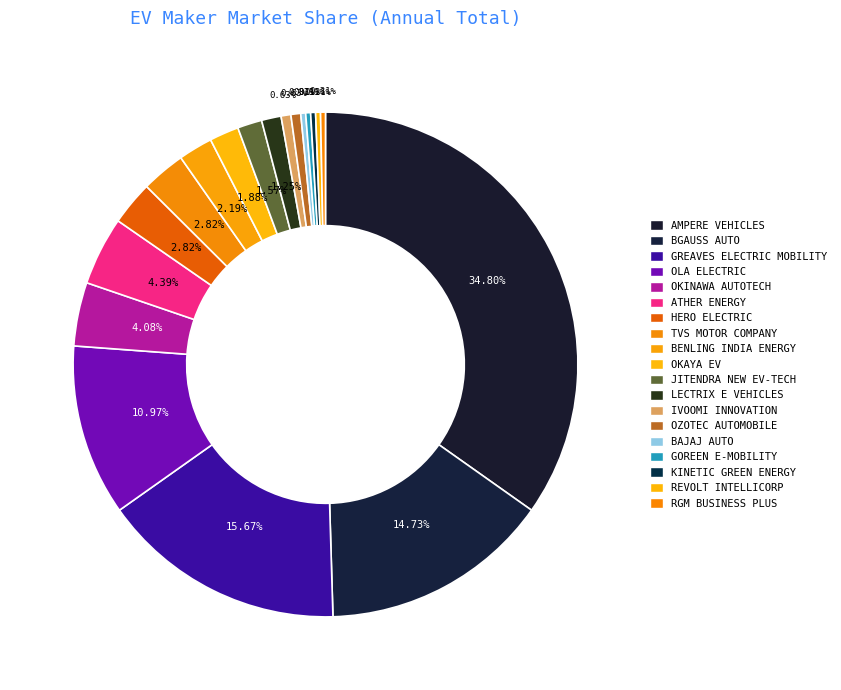

Rank the categories by value from highest to lowest.

AMPERE VEHICLES PRIVATE LIMITED, GREAVES ELECTRIC MOBILITY PVT LTD, BGAUSS AUTO PRIVATE LIMITED, OLA ELECTRIC TECHNOLOGIES PVT LTD, ATHER ENERGY LTD, OKINAWA AUTOTECH PVT LTD, HERO ELECTRIC VEHICLES PVT. LTD, TVS MOTOR COMPANY LTD, BENLING INDIA ENERGY AND TECHNOLOGY PVT, OKAYA EV PVT LTD, JITENDRA NEW EV-TECH PVT. LTD, LECTRIX E VEHICLES PVT LTD, IVOOMI INNOVATION PVT LTD, OZOTEC AUTOMOBILE PRIVATE LIMITED, BAJAJ AUTO LTD, GOREEN E-MOBILITY PVT LTD, KINETIC GREEN ENERGY & POWER SOLUTIONS, REVOLT INTELLICORP PVT LTD, RGM BUSINESS PLUS PVT LTD